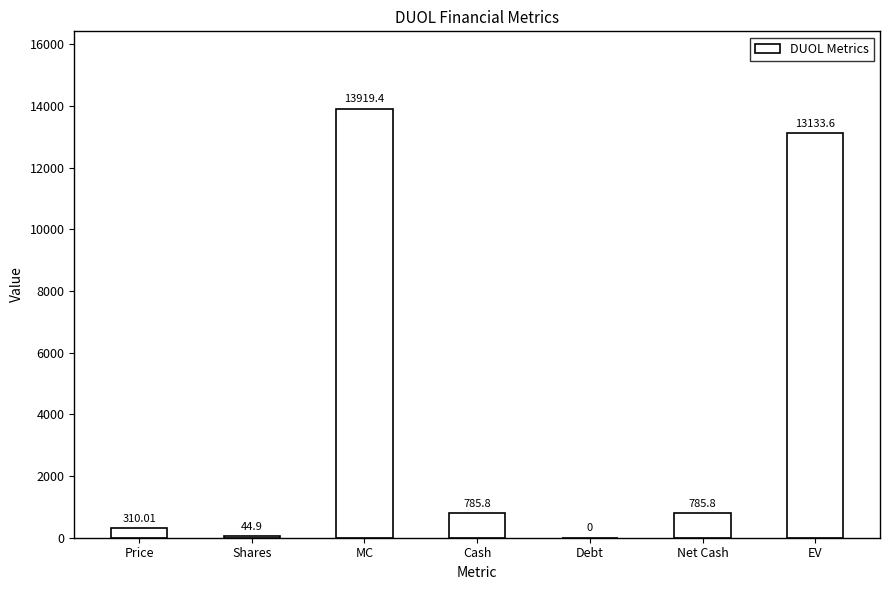

What is the difference between the values at Price and MC?

13609.4